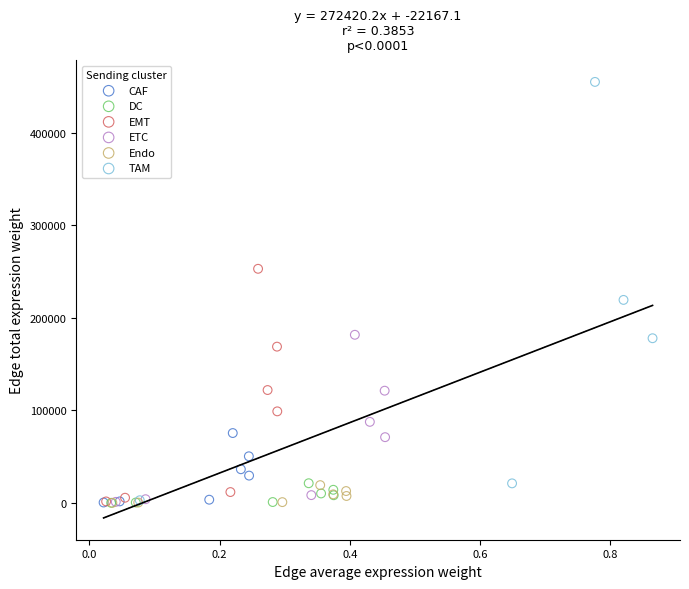

Which series has the widest spread of Y values?

TAM